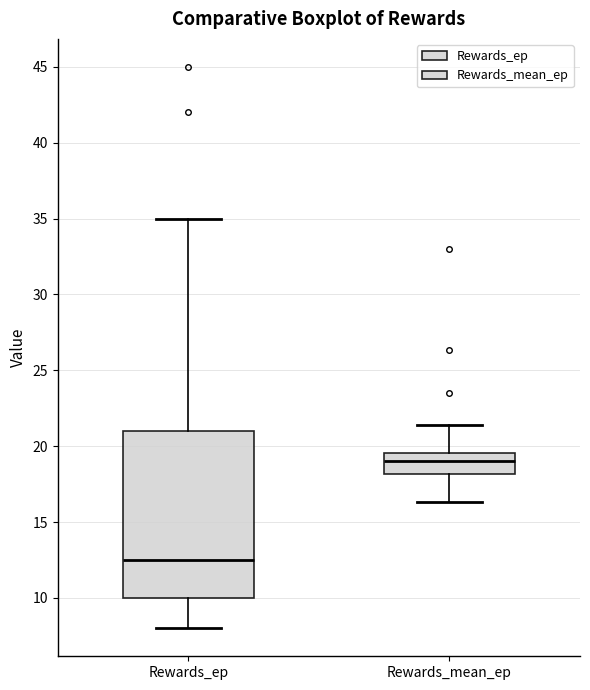

Which box has the lowest median line?

Rewards_ep